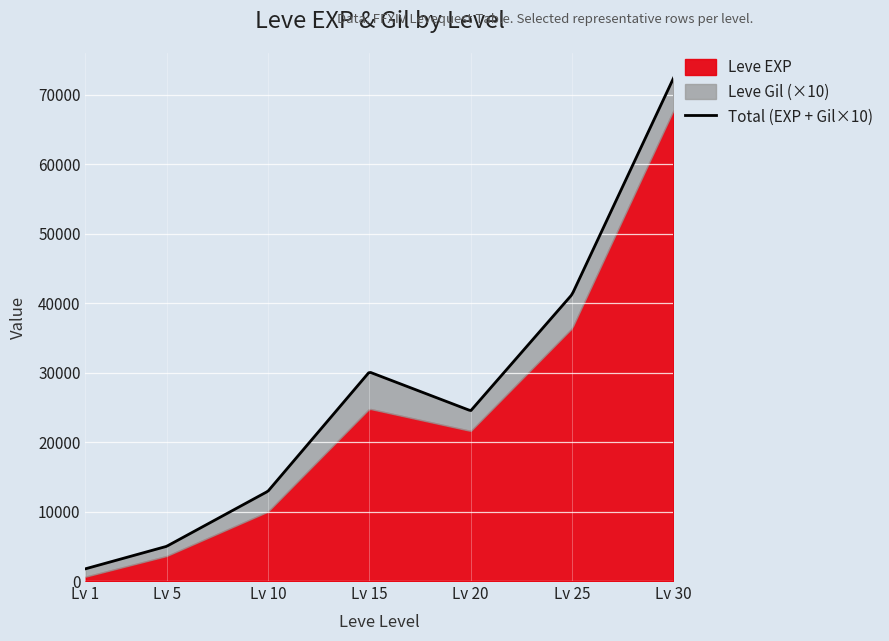

Where is the first local maximum for Leve EXP?

15